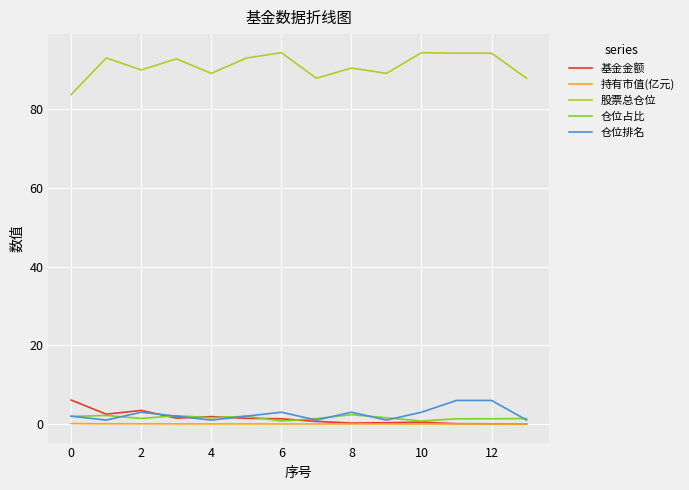

Which series has the largest total across all categories?

股票总仓位